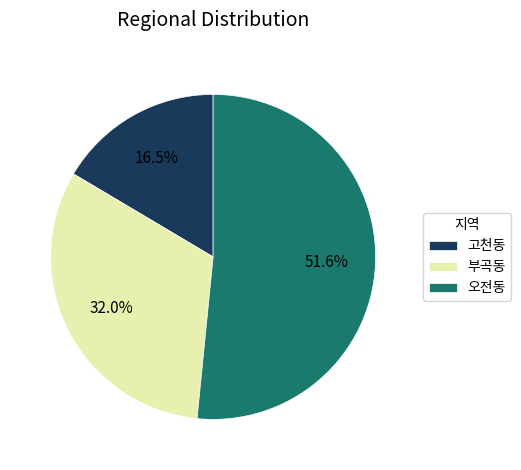

Approximately how many times larger is the value at 부곡동 compared to 고천동?

1.9